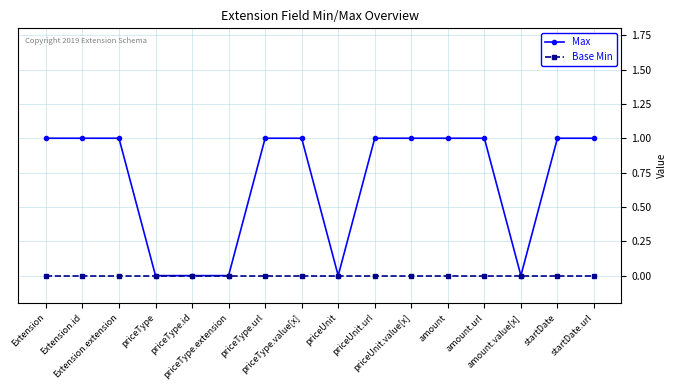

List the series in order of their overall mean, lowest first.

Base Min, Max